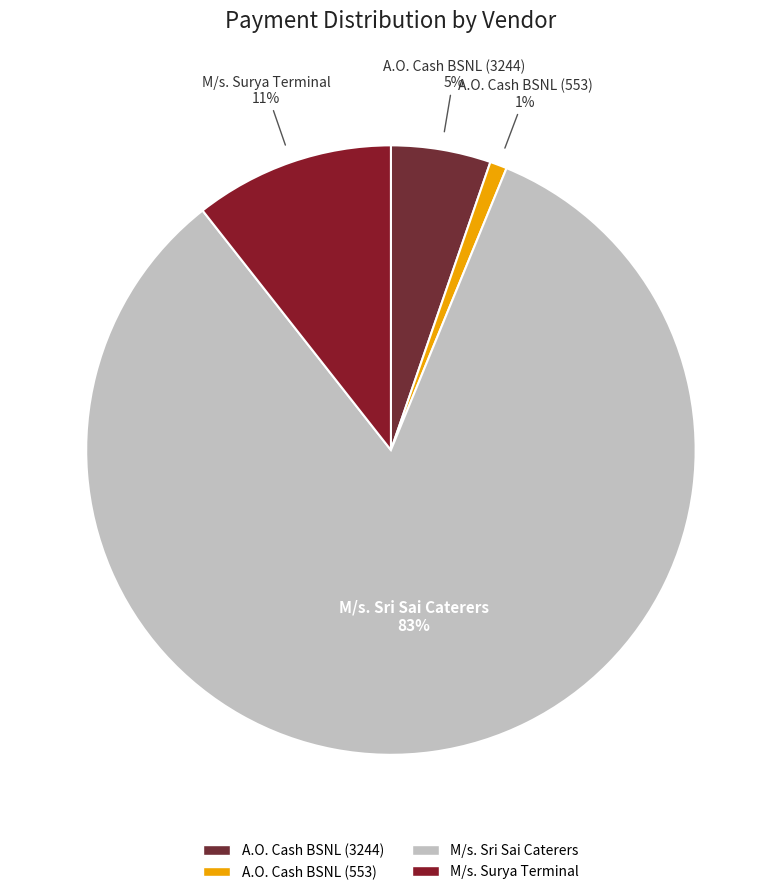

Which category has the biggest portion of the pie?

M/s. Sri Sai Caterers